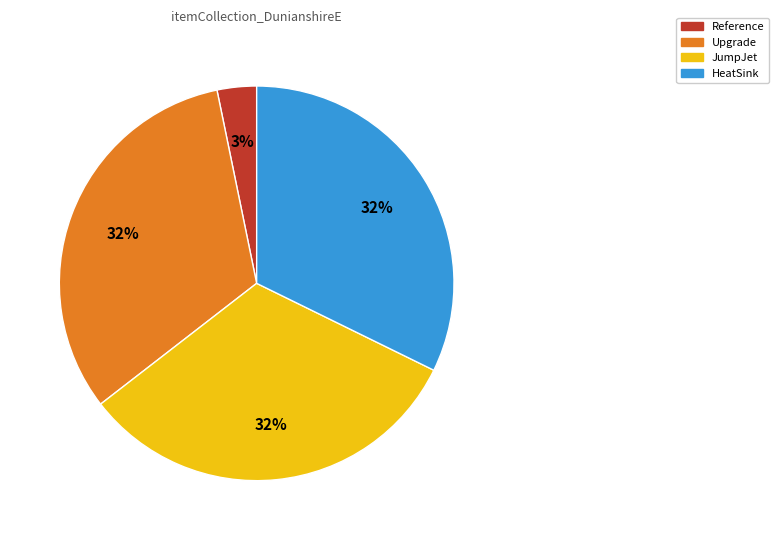

Count the number of slices in the pie.

4